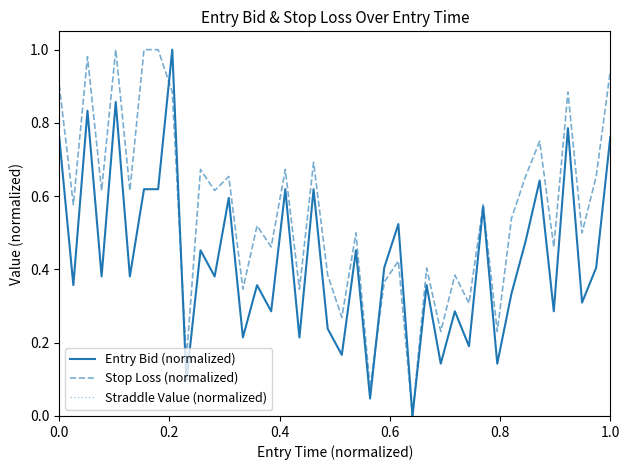

Which series has the largest total across all categories?

Stop Loss (normalized)